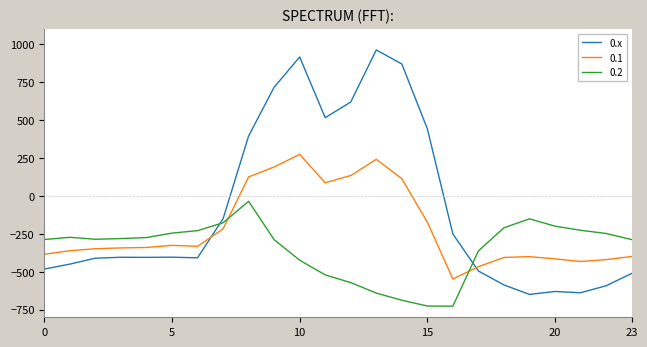

Is this an area chart (filled region under the line)?

No